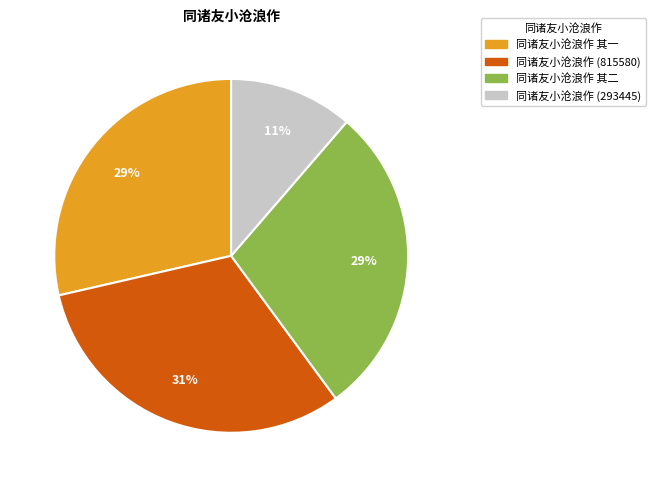

Combined, do 同诸友小沧浪作 其二 and 同诸友小沧浪作 (815580) account for over 50%?

Yes